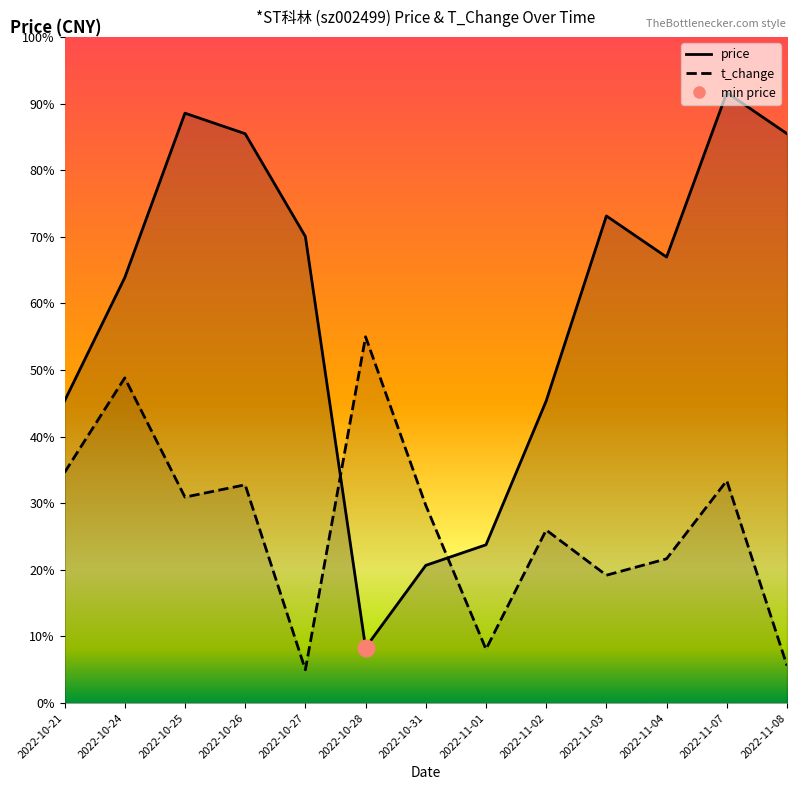

In t_change, how many points are higher than both neighbors (excluding endpoints)?

5